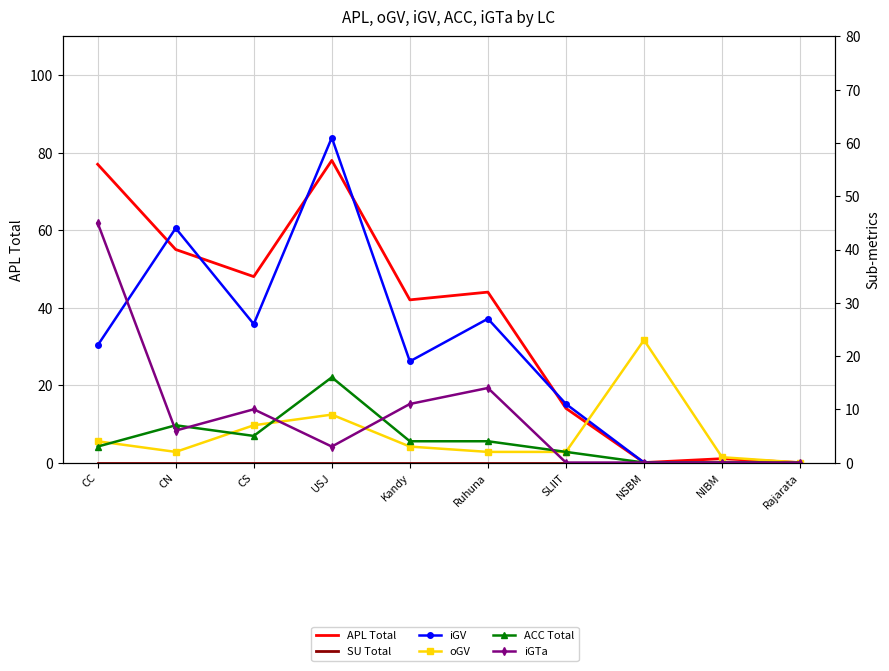

In oGV, how many points are higher than both neighbors (excluding endpoints)?

2